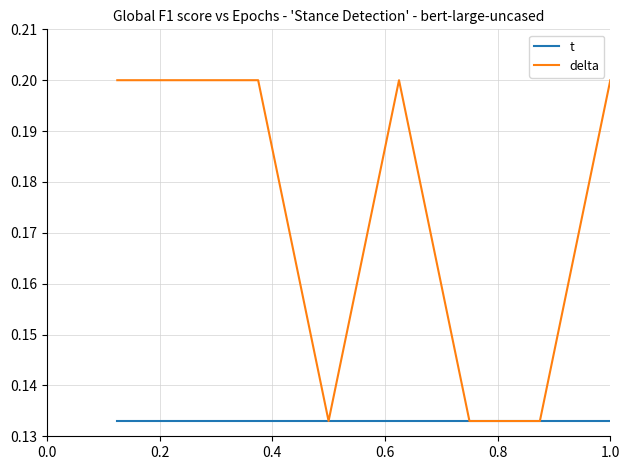

Which series has the largest total across all categories?

delta